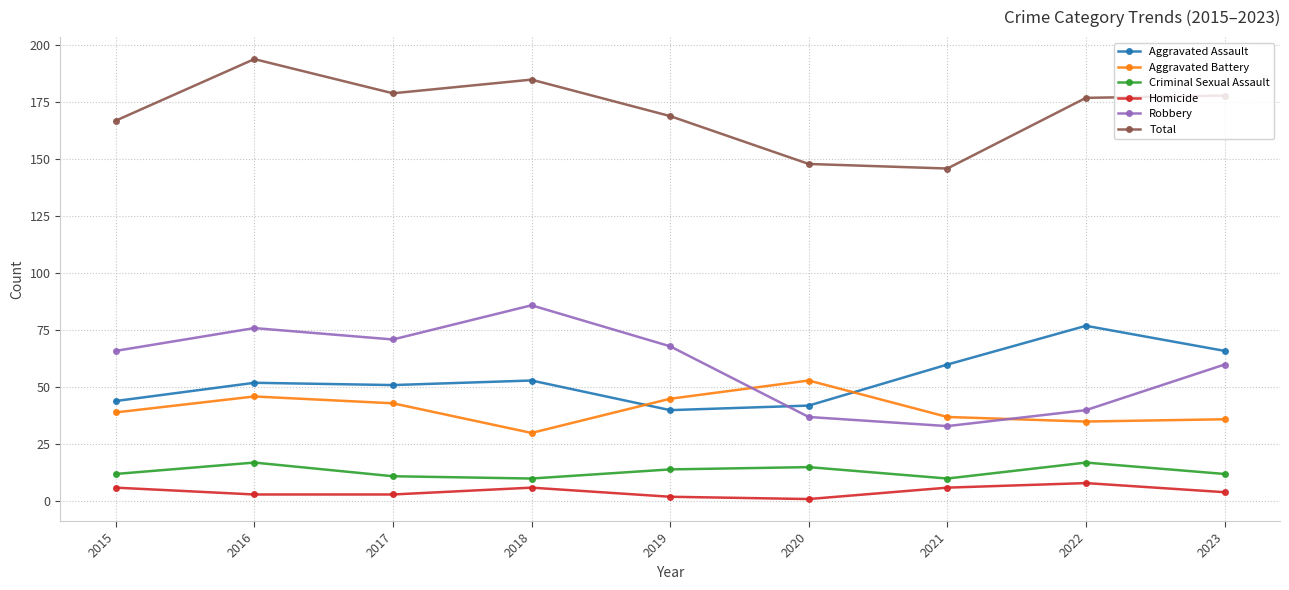

How many data points in Homicide are less than 4?

4